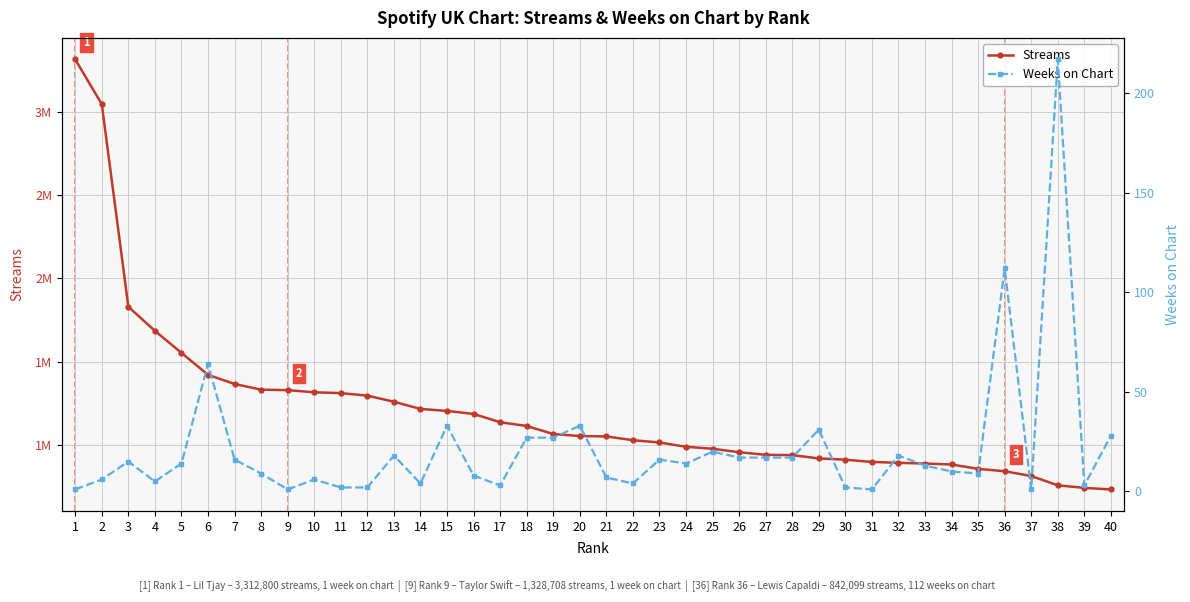

Which category has the highest value across all series?

1